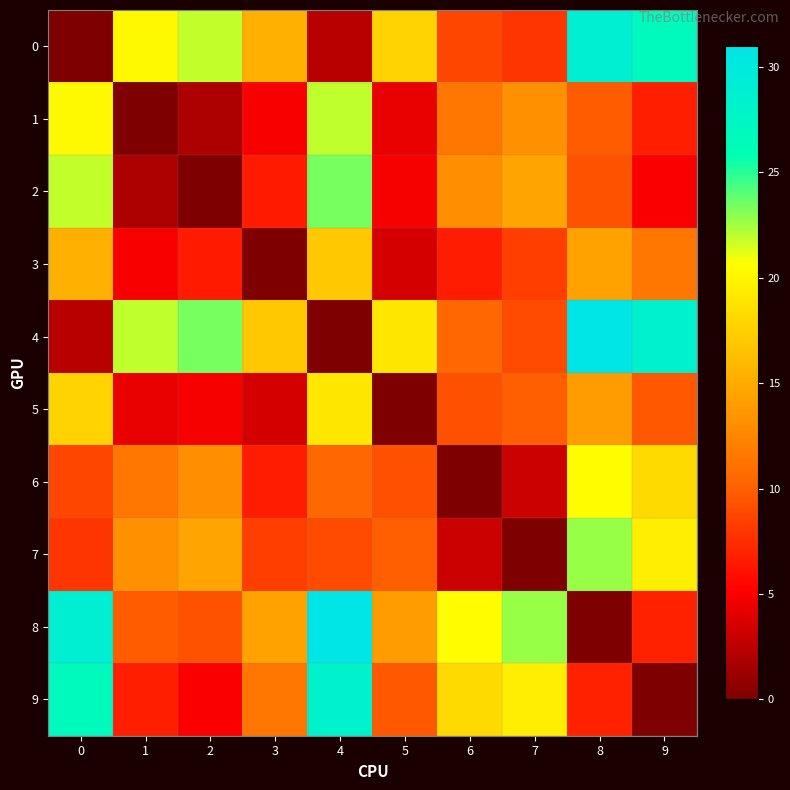

Count the number of data series in this chart.

10